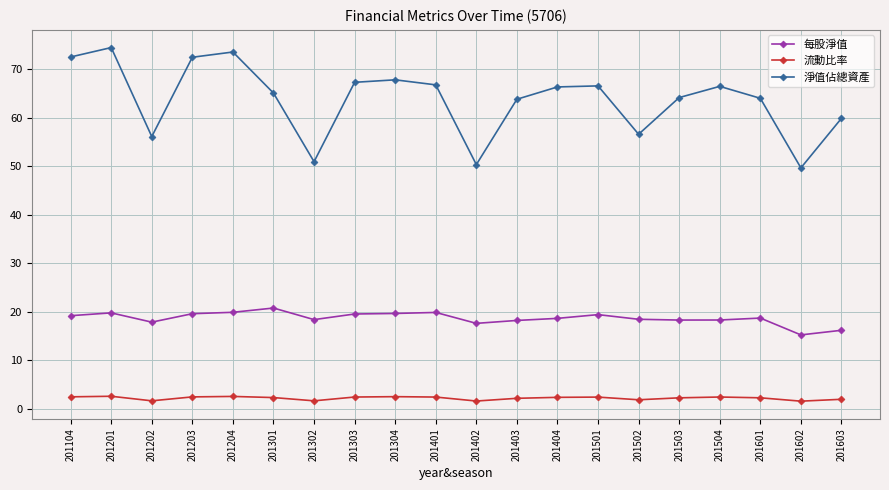

What is the difference between the 每股淨值 values at 201104 and 201602?

4.0